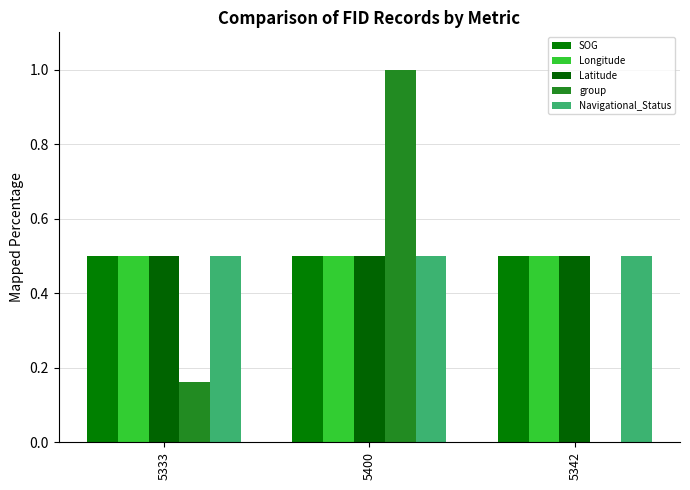

Reading left to right, what are all the values shown in this chart?

SOG: 0.5	0.5	0.5
Longitude: 0.5	0.5	0.5
Latitude: 0.5	0.5	0.5
group: 0.2	1.0	0.0
Navigational_Status: 0.5	0.5	0.5